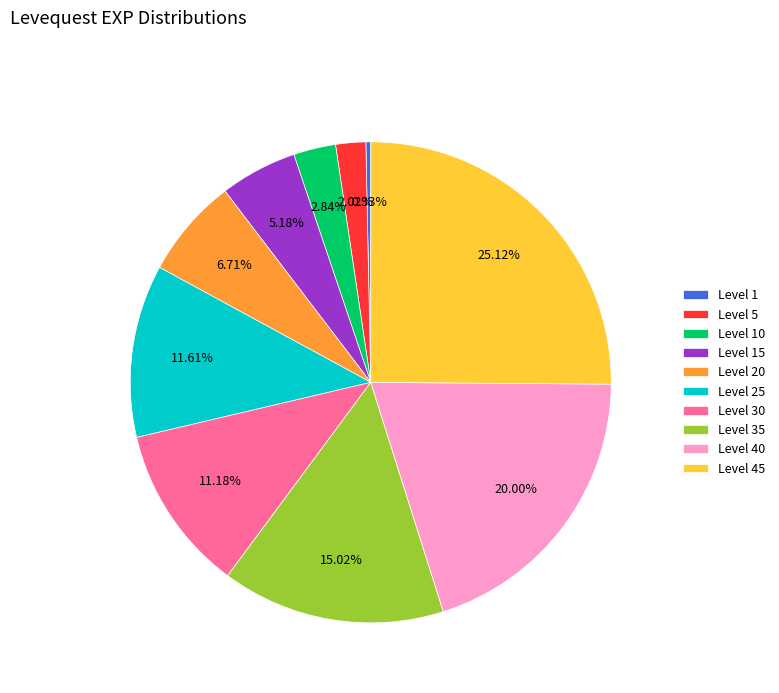

What is the smallest slice in the pie chart?

Level 1